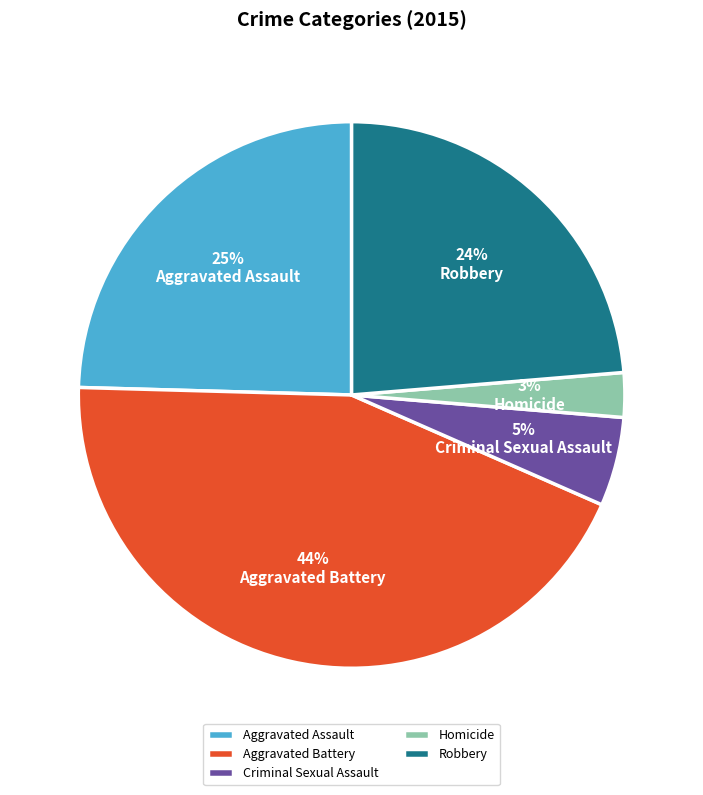

Count the number of slices in the pie.

5